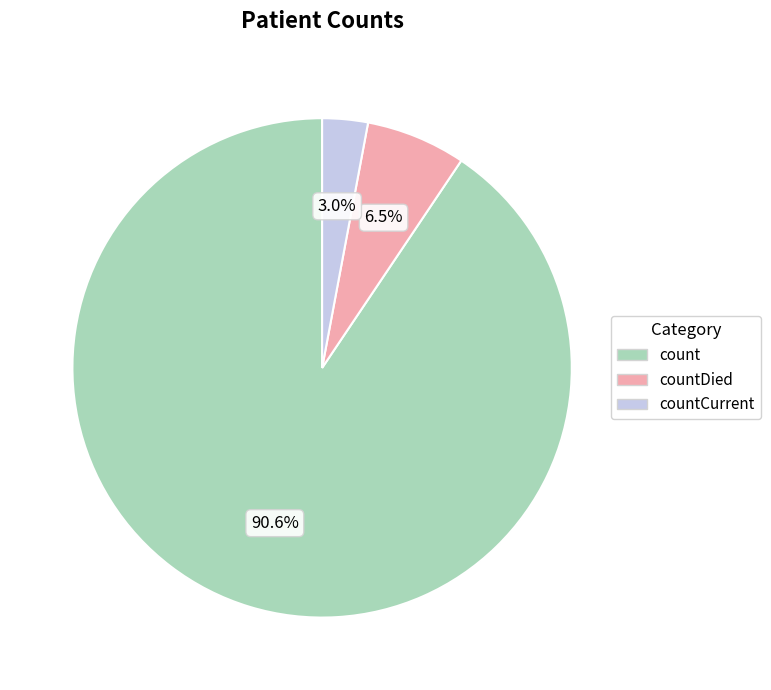

How many segments does this pie chart have?

3